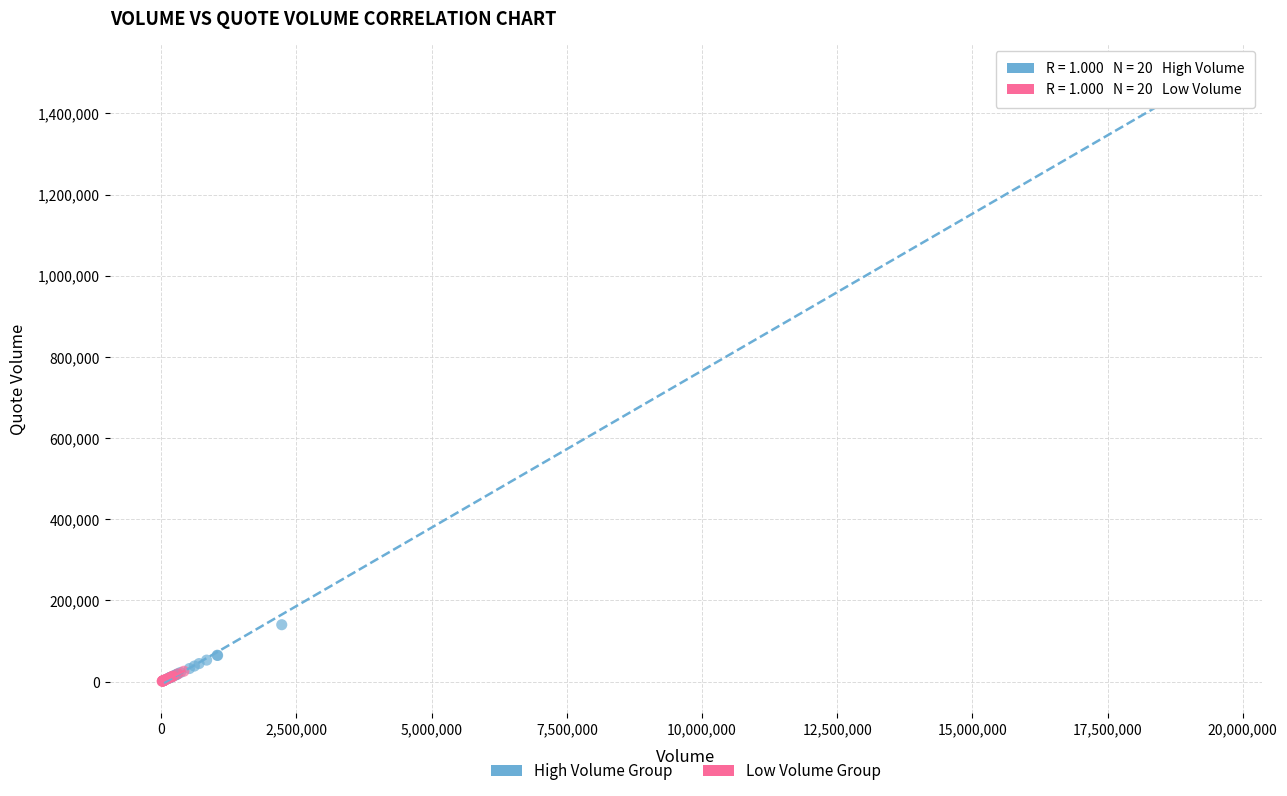

Which series contains the highest Y value?

High Volume Group